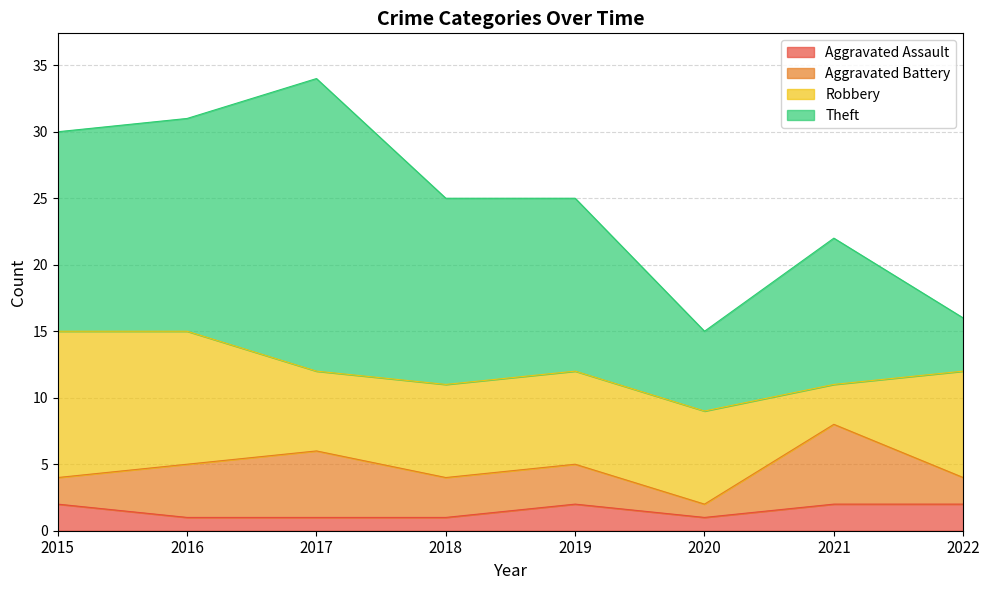

True or false: Aggravated Battery has a value of 1 at 2020.

True